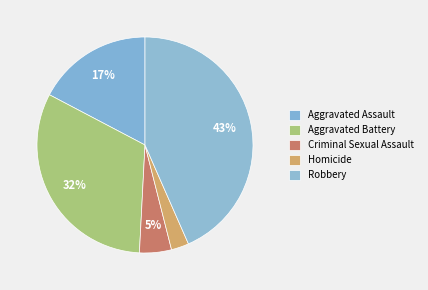

What is the smallest slice in the pie chart?

Homicide